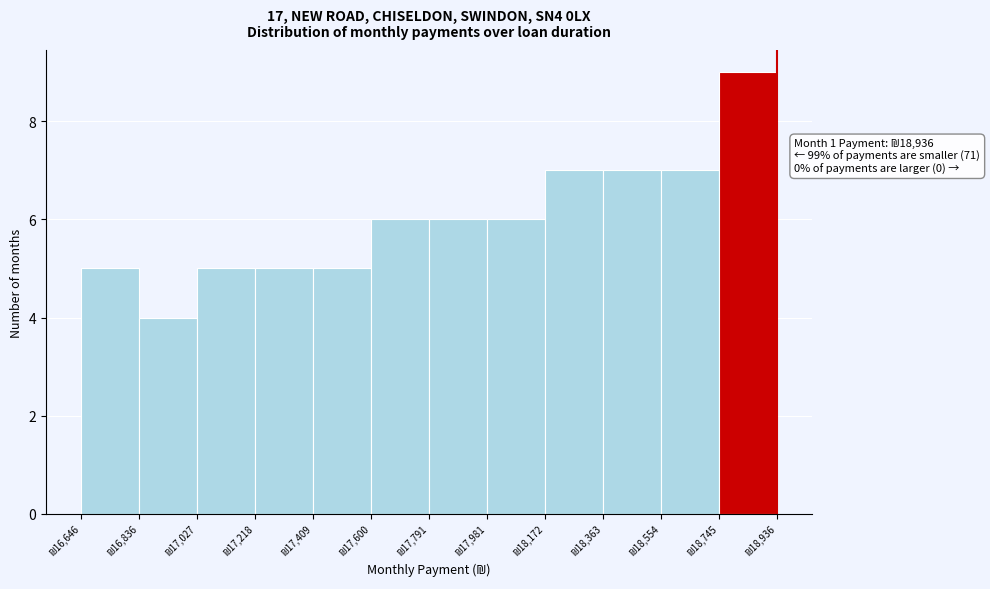

Over which range of the x-axis is the bar tallest?

18740 to 18940